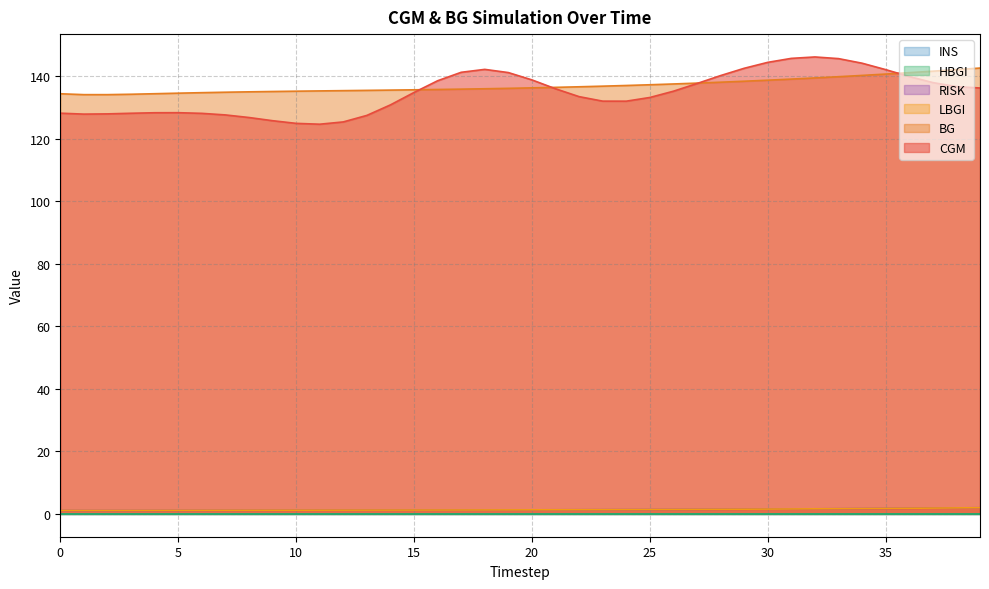

Which series has the largest total across all categories?

BG